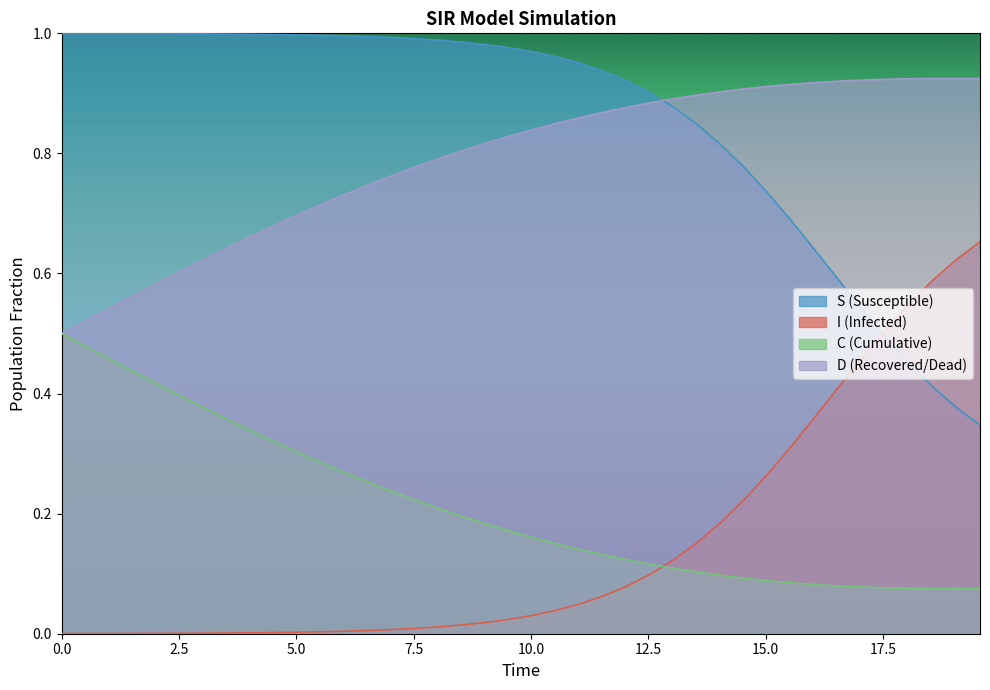

Is the value of D at 21 greater than the value of C at 7.5?

Yes